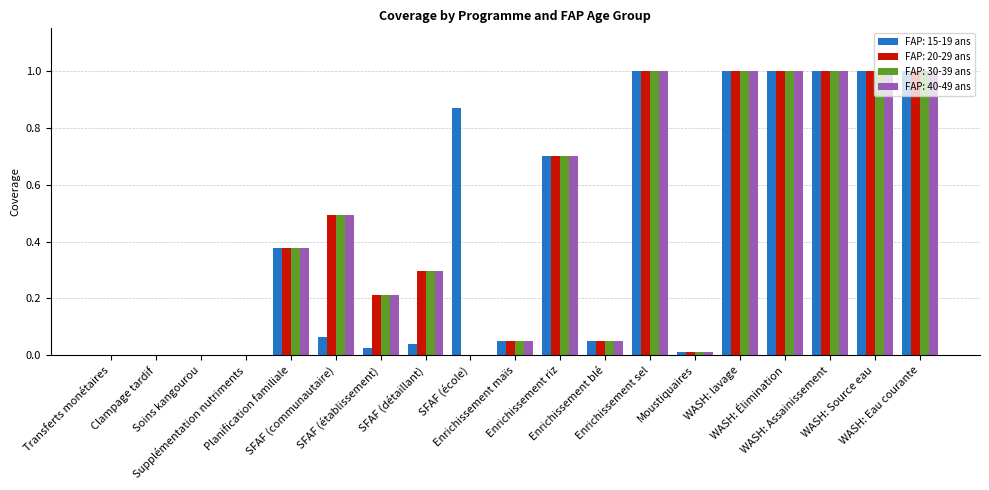

What is the sum of all FAP: 30-39 ans values?

8.2